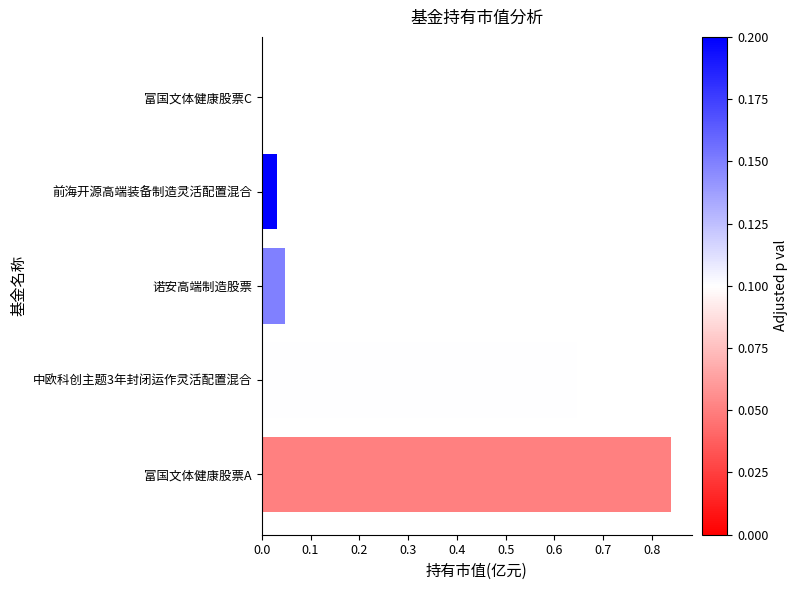

Are the bars horizontal?

Yes